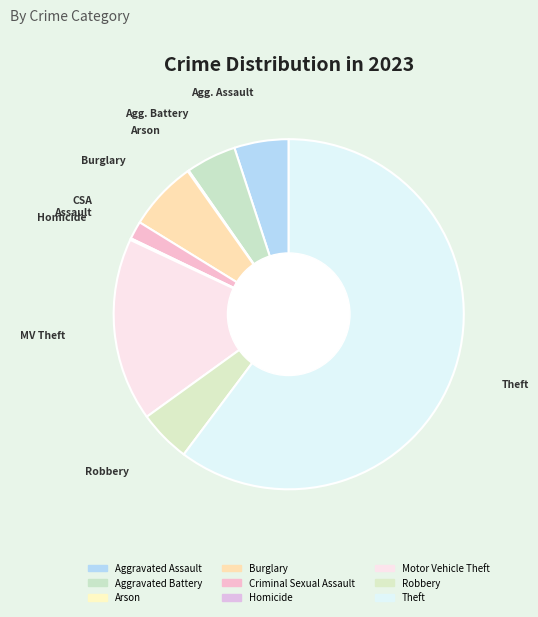

How many slices are in this pie chart?

9